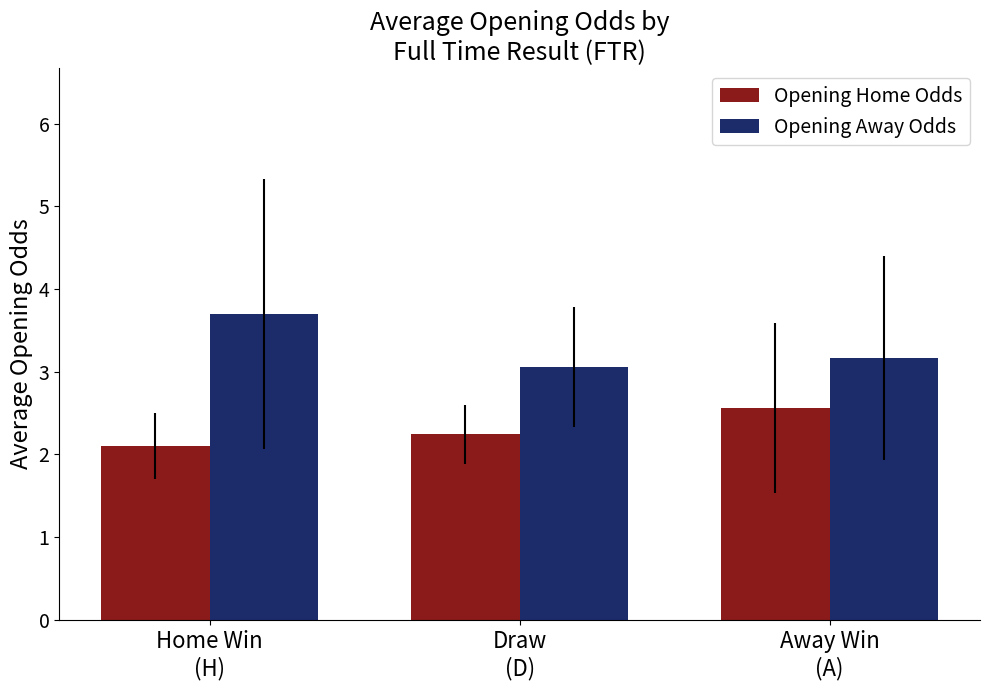

How many bars are there in total?

6